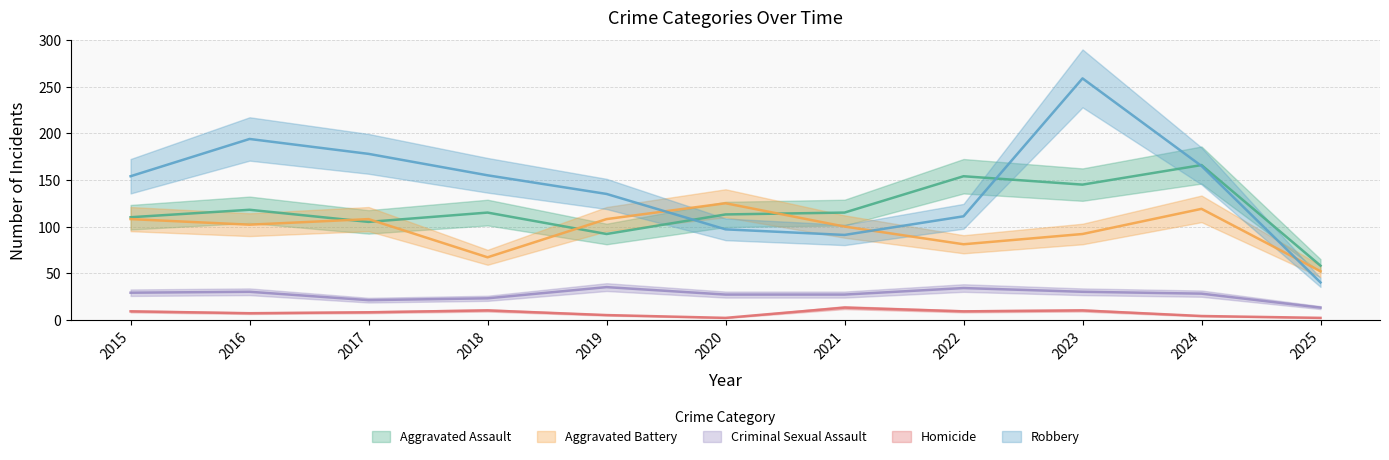

Where is Criminal Sexual Assault nearest to the value 24?

2018